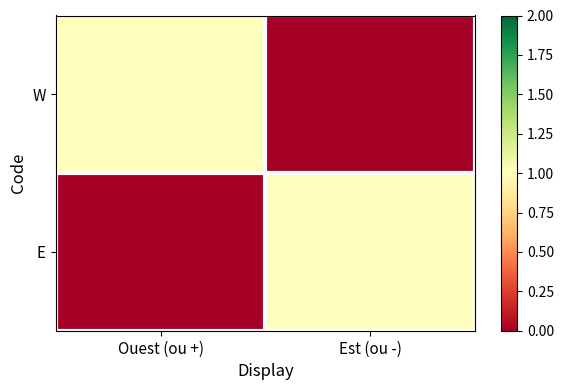

How many categories are shown in the chart?

2